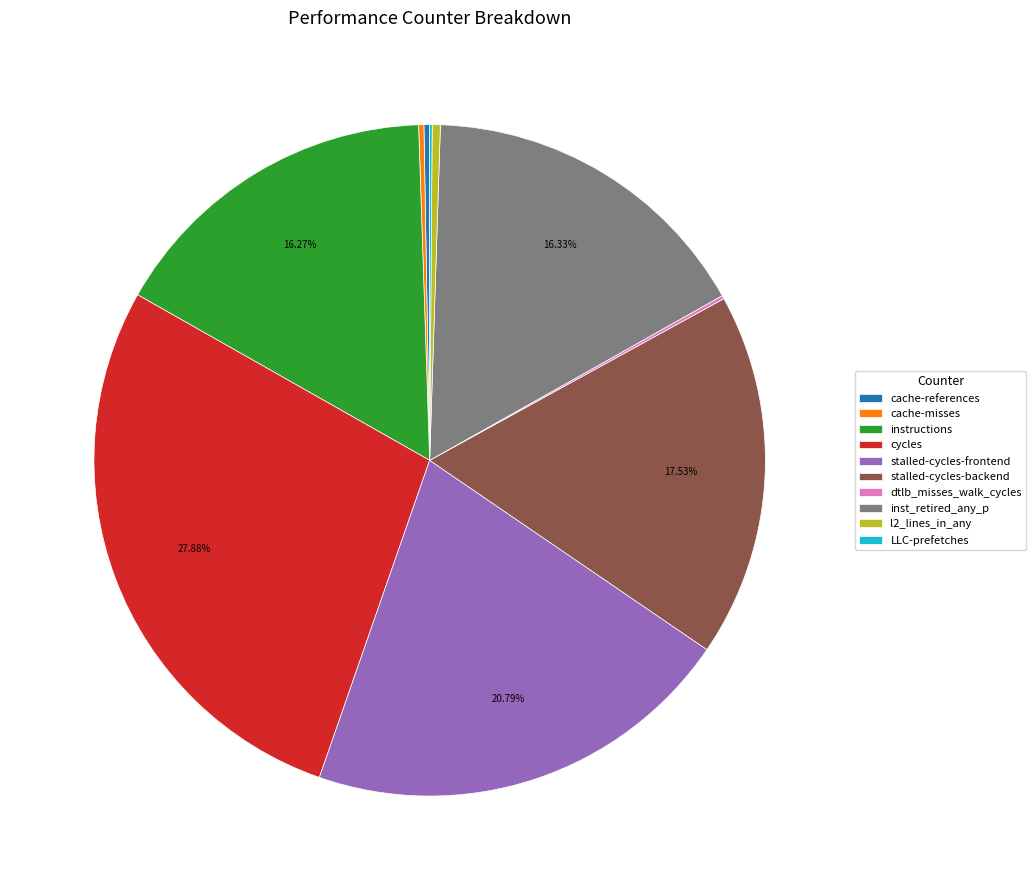

Which has a higher value, inst_retired_any_p or cycles?

cycles